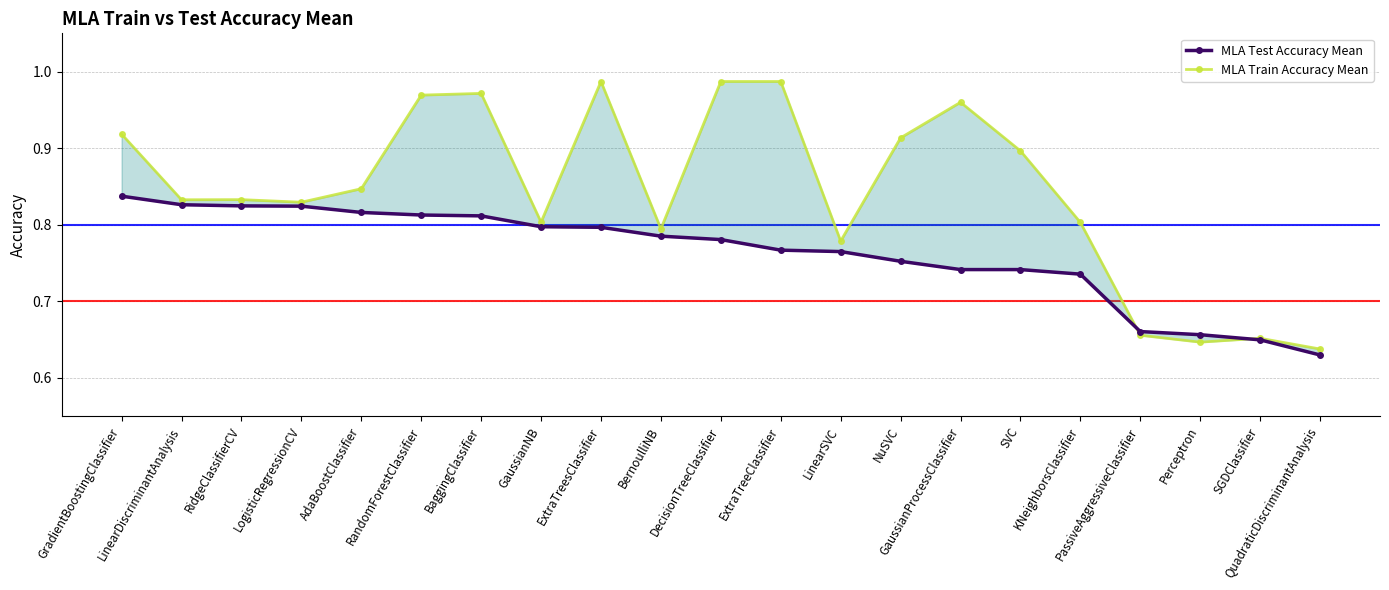

True or false: MLA Train Accuracy Mean has a value of 0.9 at NuSVC.

True